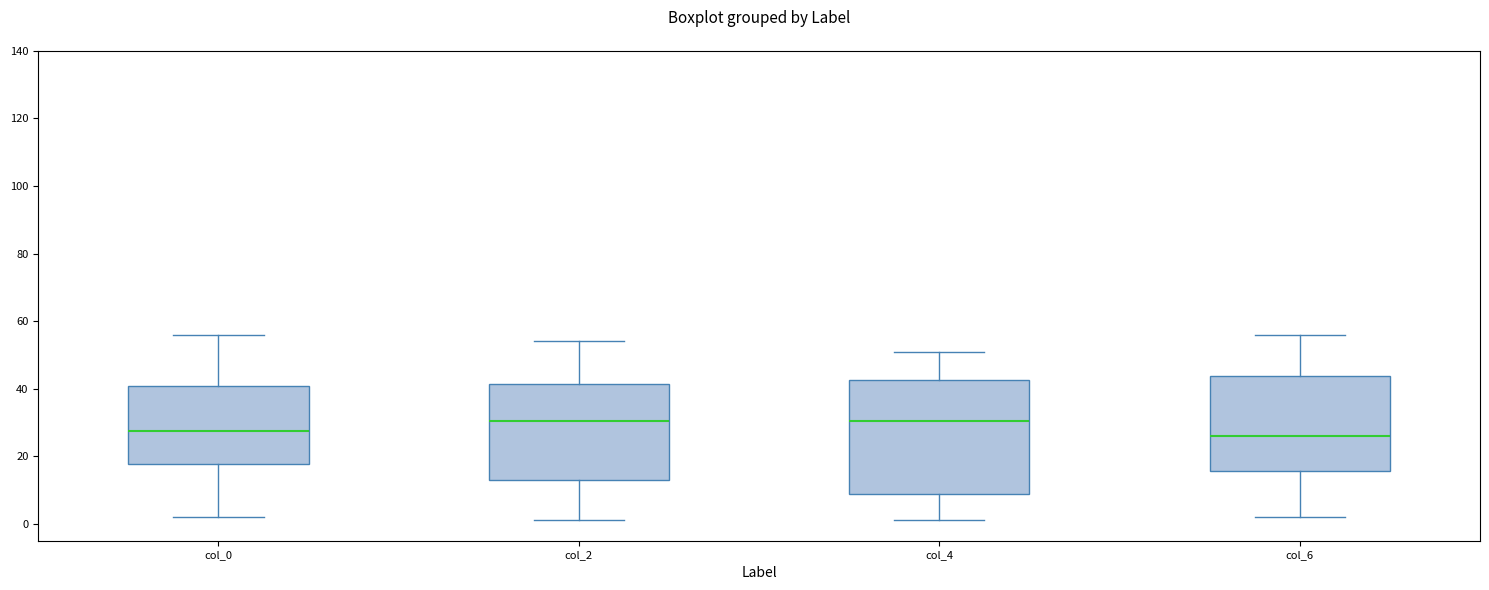

Which box is the tallest, from its lower edge to its upper edge?

col_4